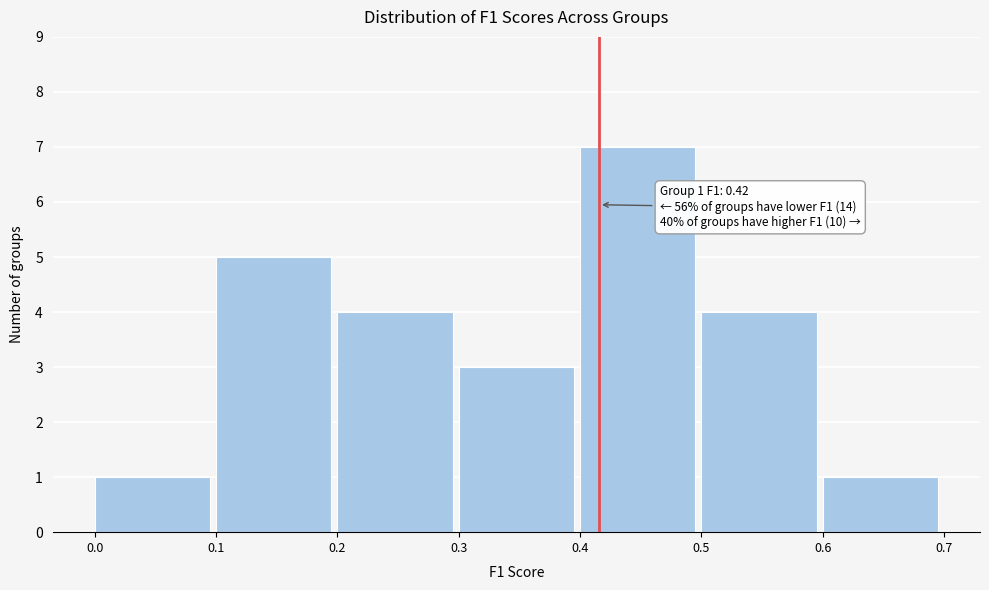

Which range on the x-axis has the tallest bar?

0.4 to 0.5